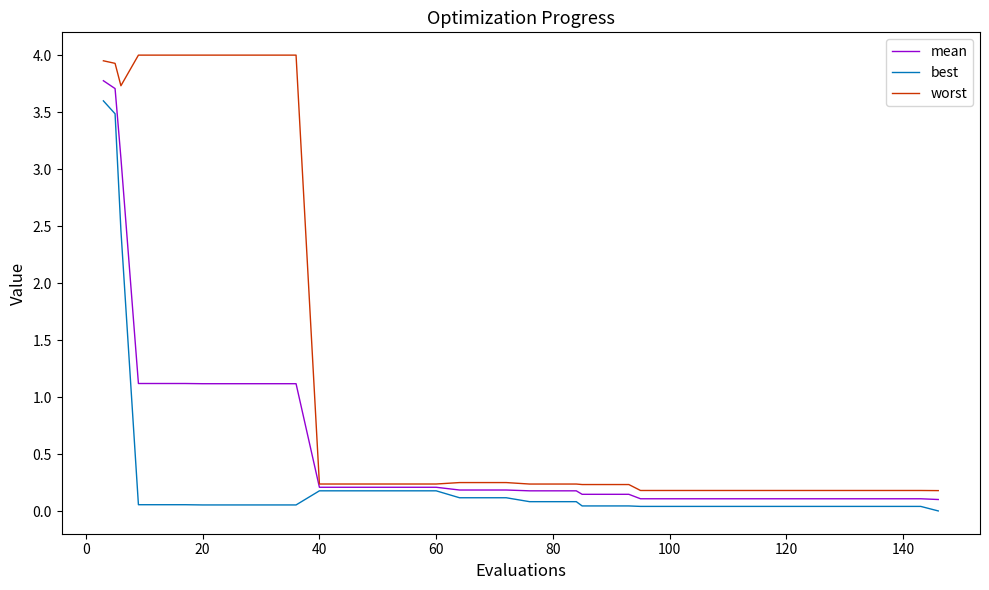

Which series has the largest total across all categories?

worst